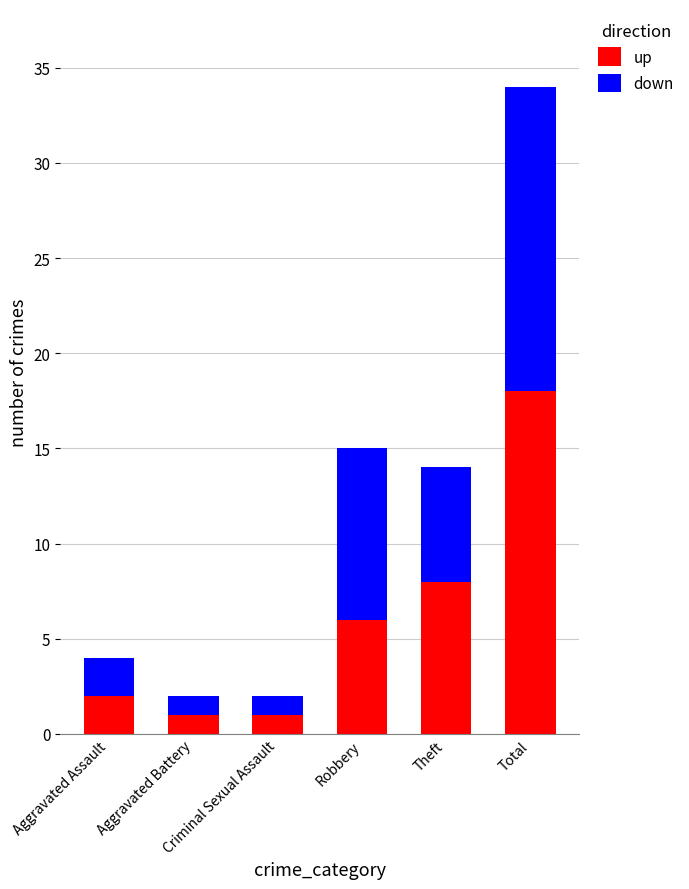

What are all the series names shown in the legend?

up, down